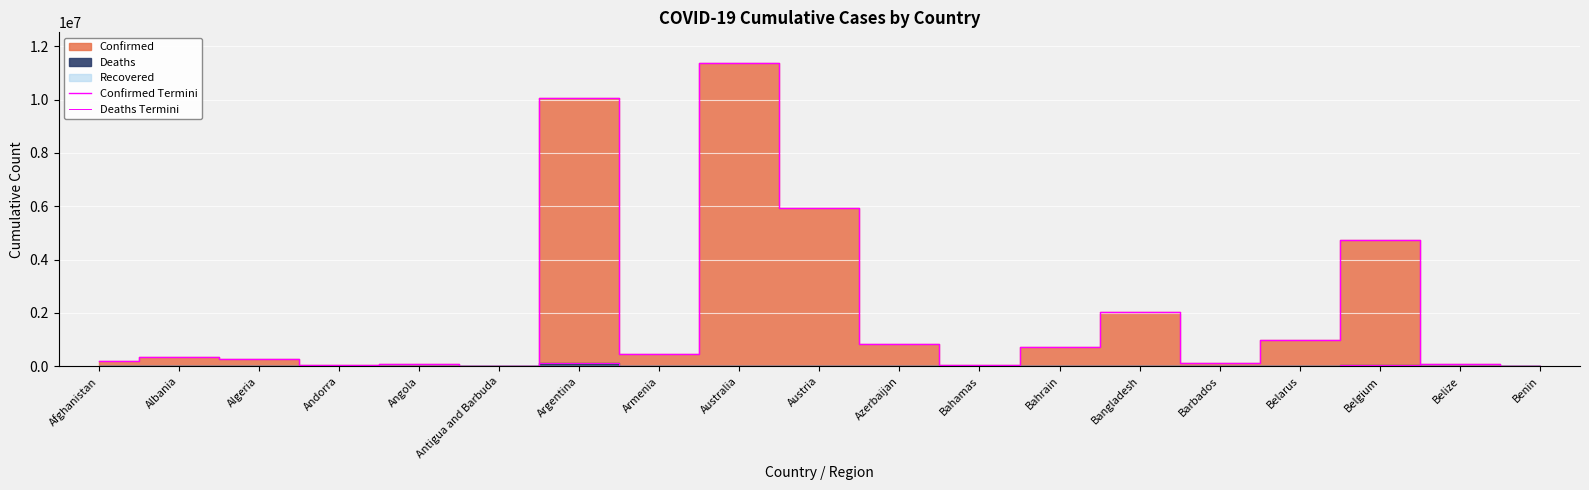

Which category has the lowest value across all series?

Antigua and Barbuda